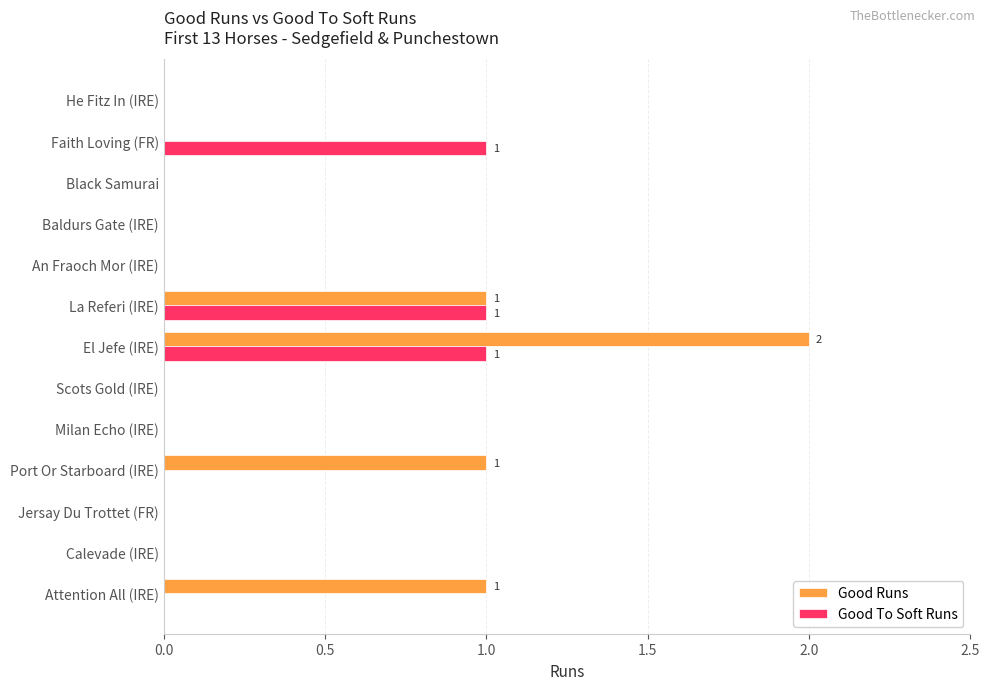

At which label does Good Runs reach its peak?

El Jefe (IRE)